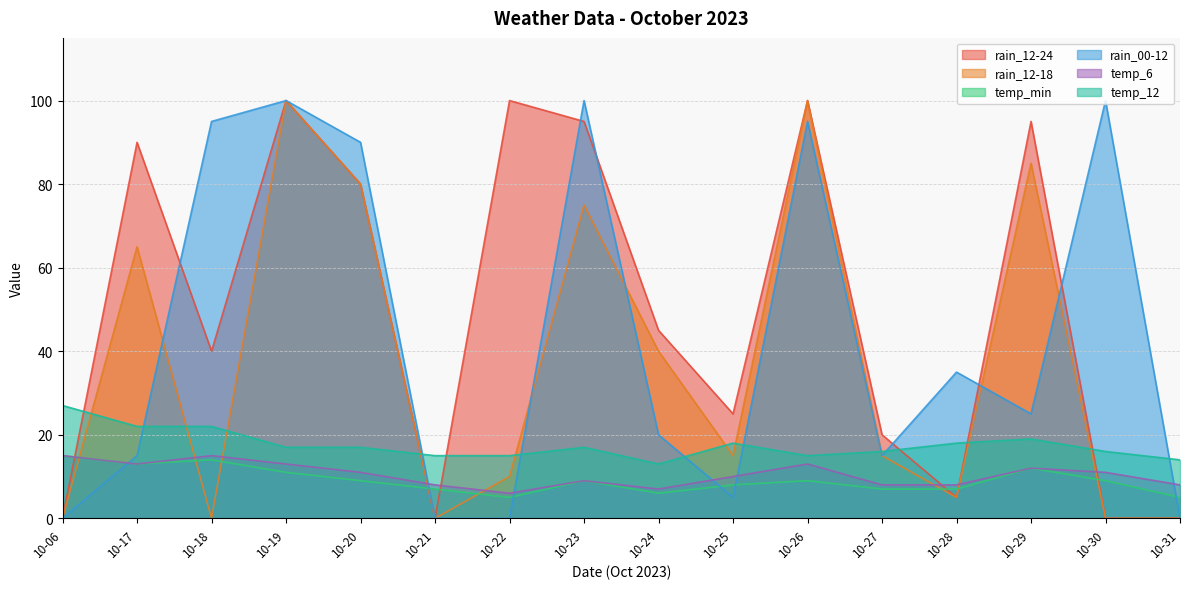

What is the maximum value for temp_min?

15